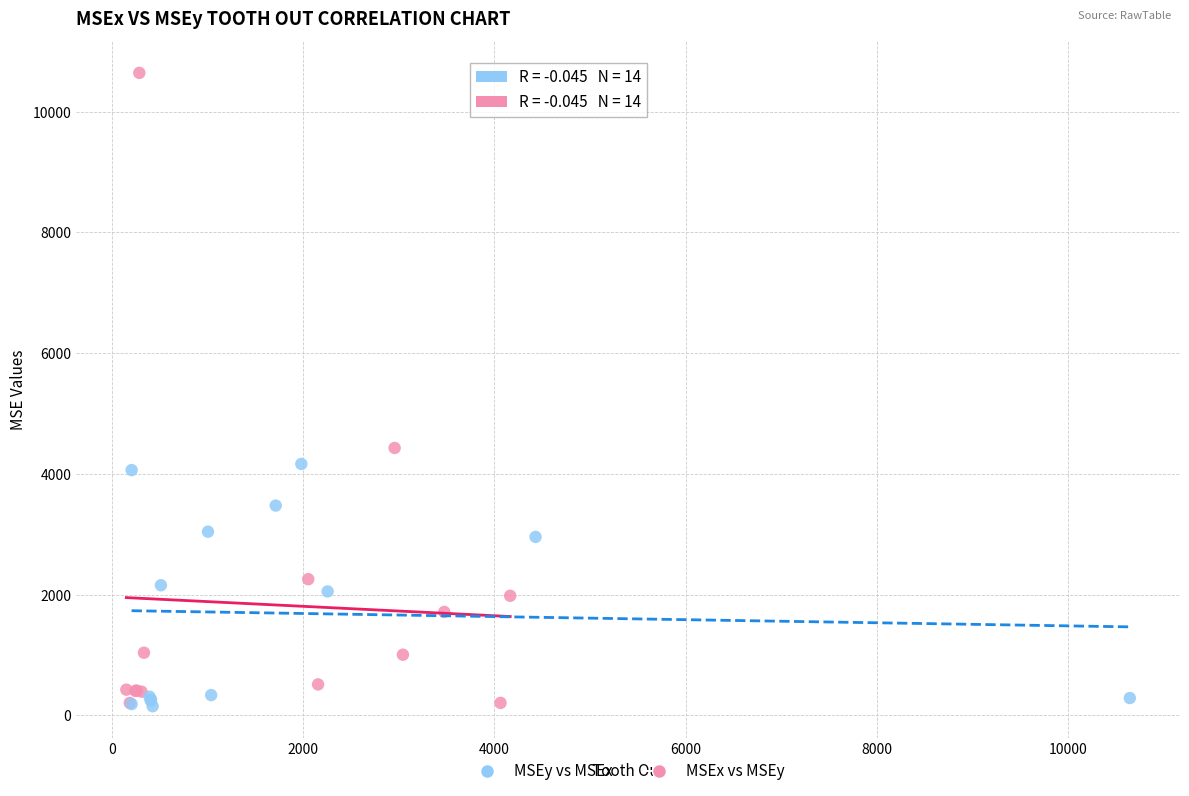

What are all the series names shown in the legend?

MSEy vs MSEx, MSEx vs MSEy